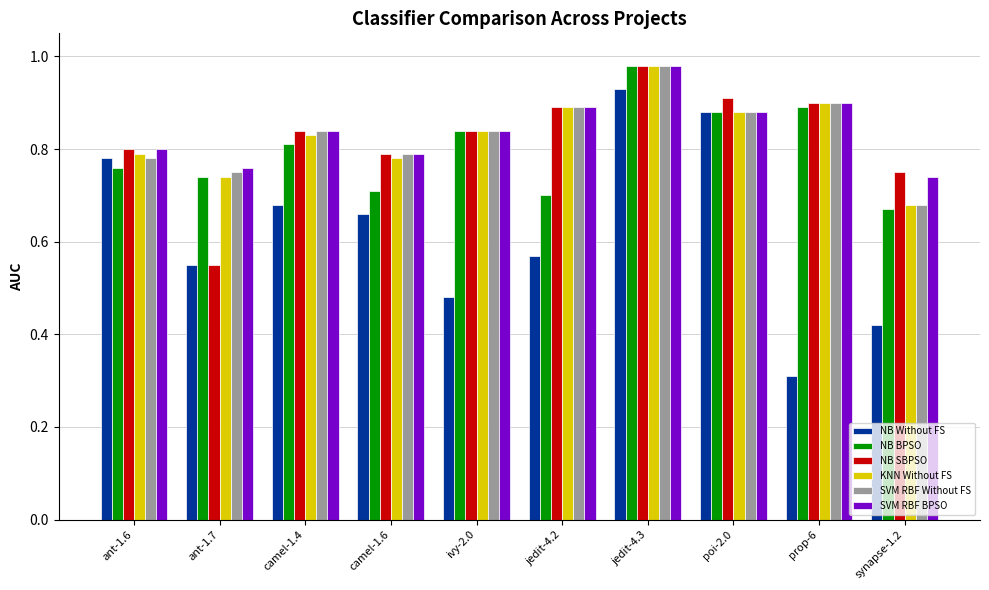

True or false: SVM RBF Without FS has a value of 1.3 at jedit-4.2.

False